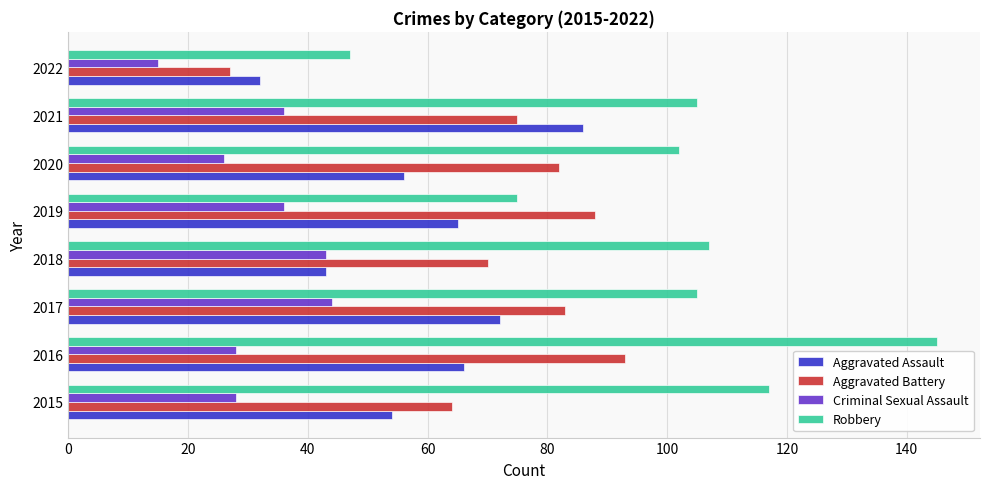

List the series in order of their peak value, lowest first.

Criminal Sexual Assault, Aggravated Assault, Aggravated Battery, Robbery